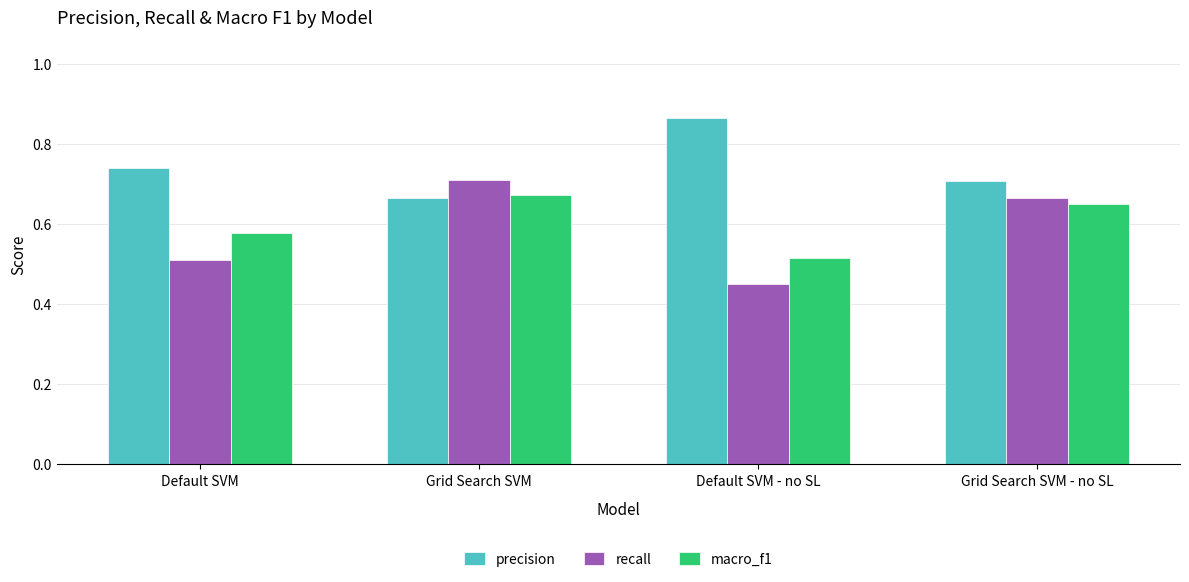

Which category has the highest value in the recall series?

Grid Search SVM